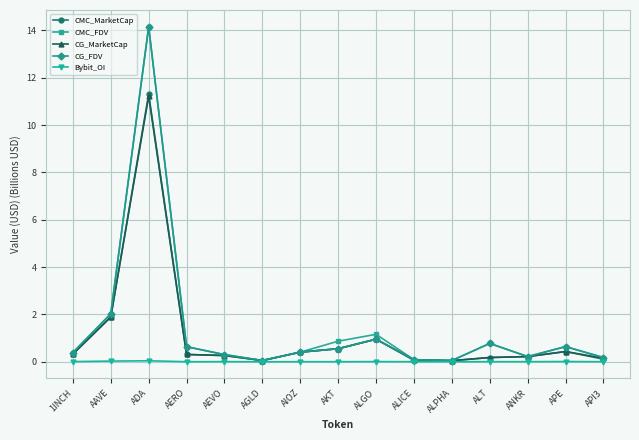

Where is the first local minimum for CMC_FDV?

AGLD